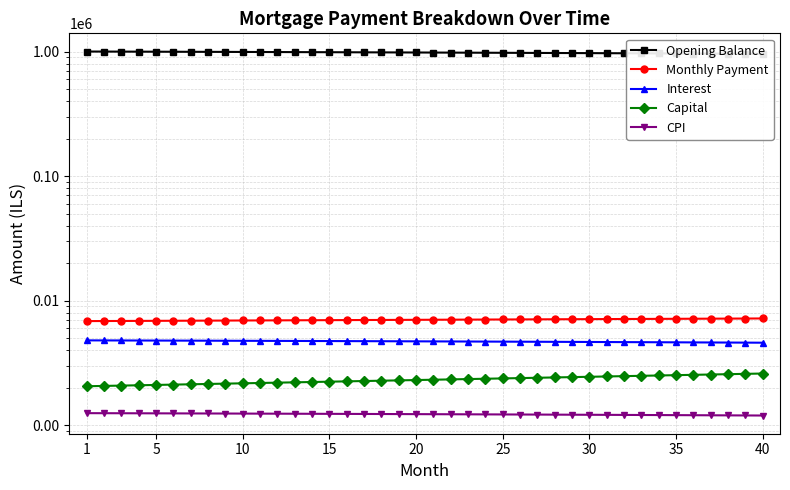

The Monthly Payment series shows 6894.8 at 25. True or false?

True